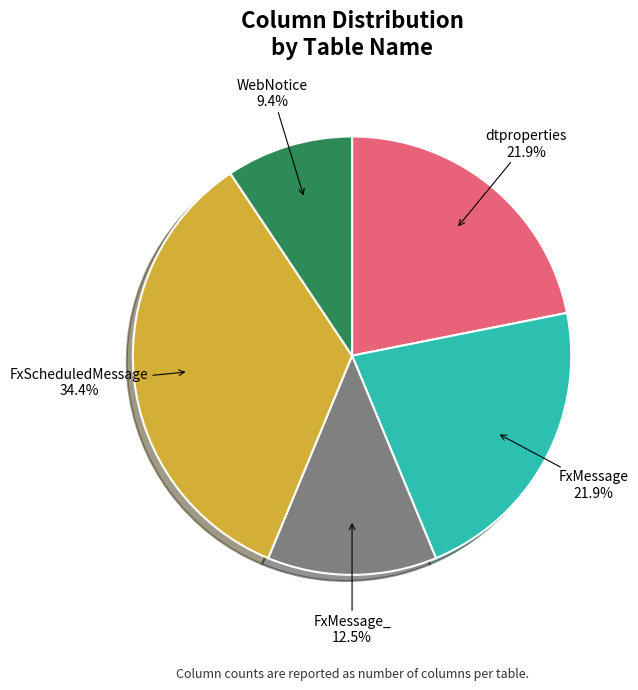

How many segments does this pie chart have?

5